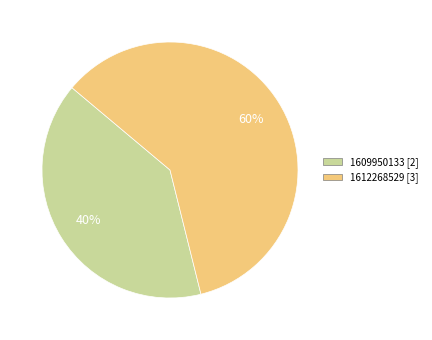

To the nearest percent, what is the average slice percentage?

50%